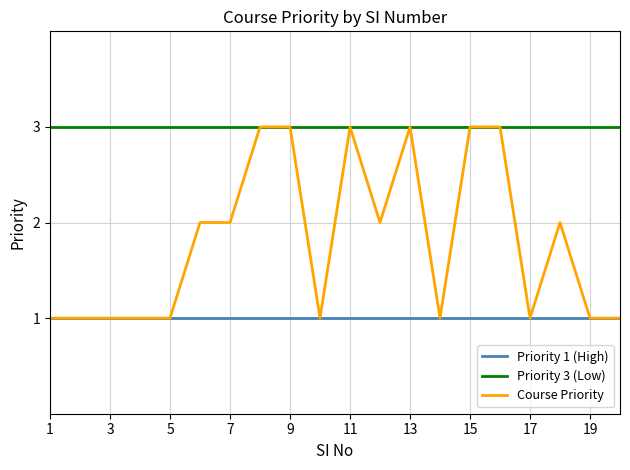

How many values in the Course Priority series are below 2?

10